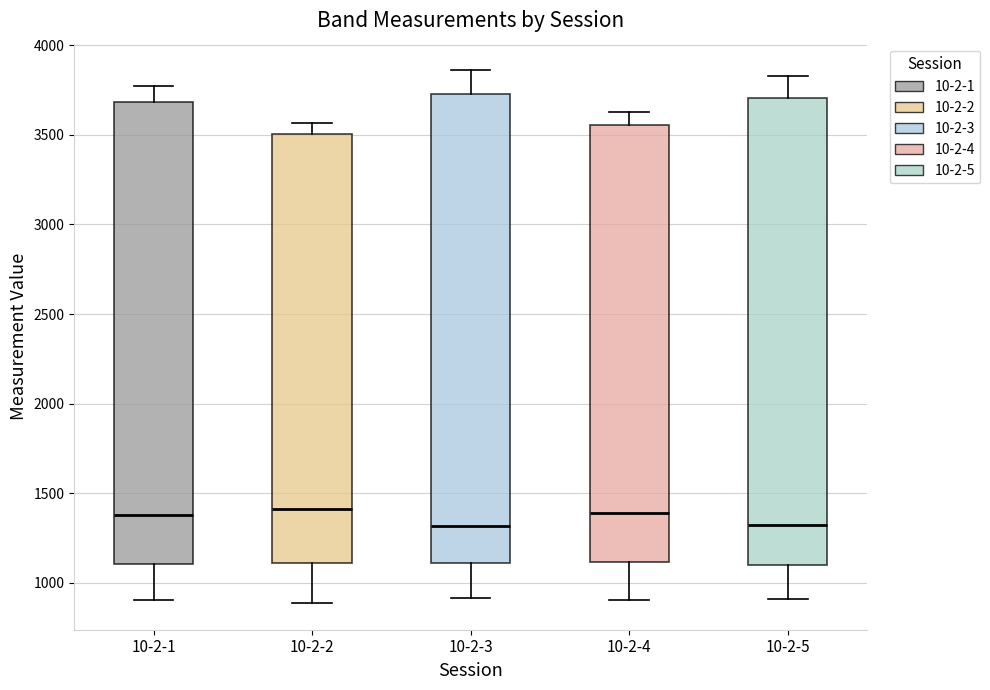

Where does the median line of the box for 10-2-3 sit on the y-axis? The values are not printed on the chart, so give them approximately, as read against the axis.

1300